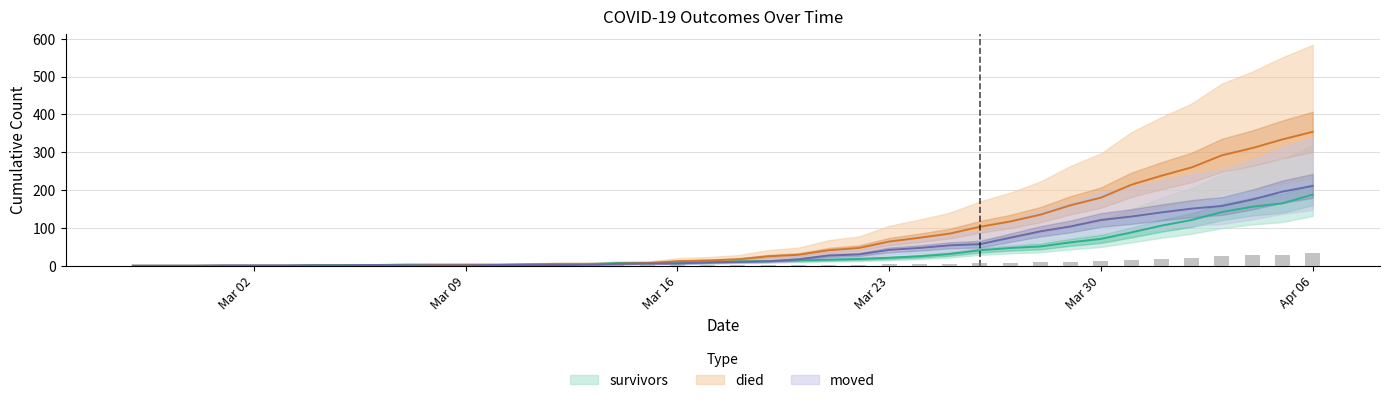

What is the total value across all series at 2020-04-03?

592